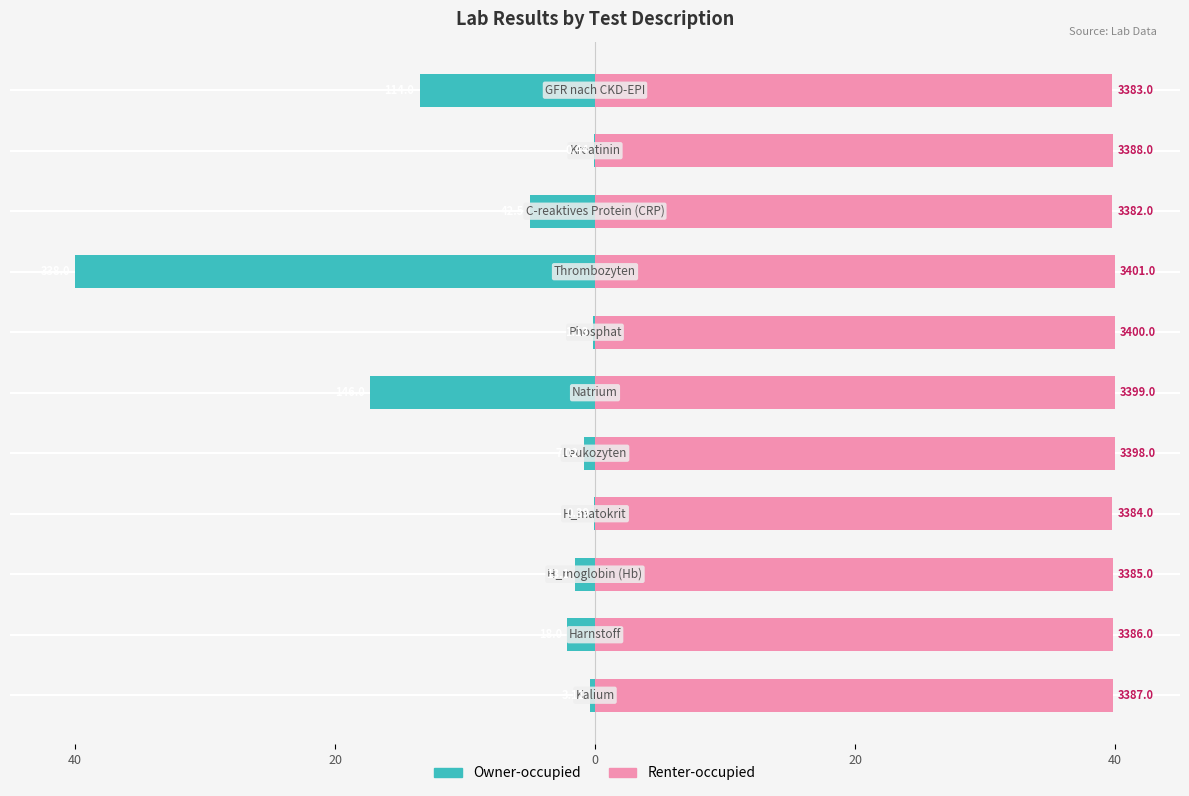

What is the minimum value for Renter-occupied?

39.8